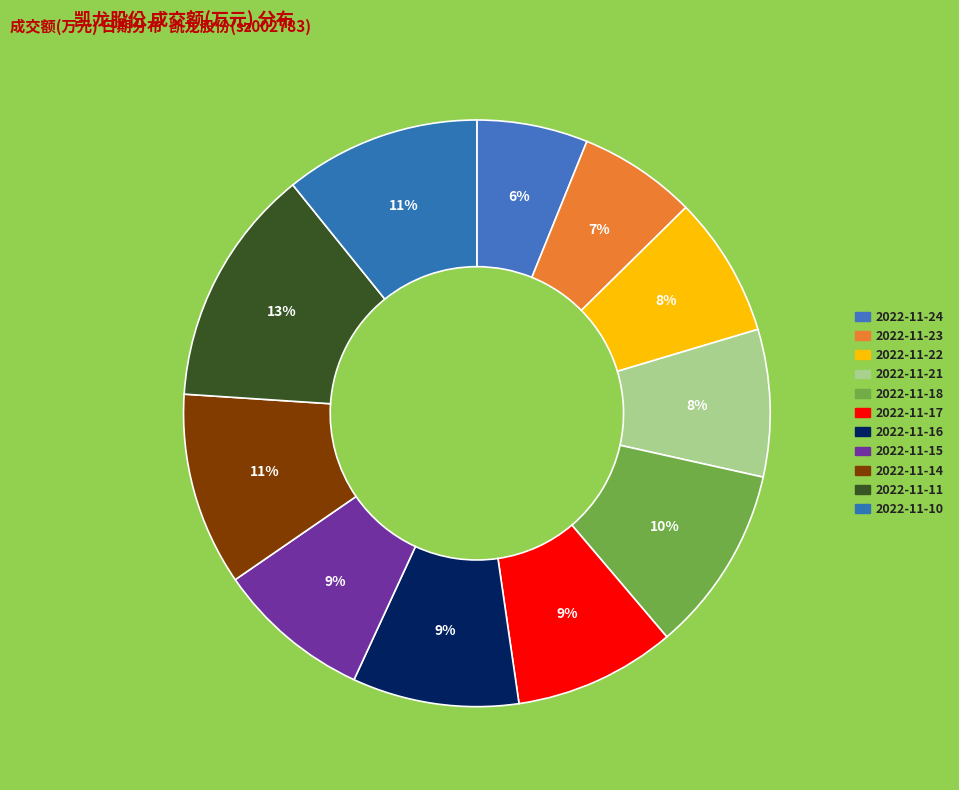

The 2022-11-17 slice represents 9% of the pie. True or false?

True